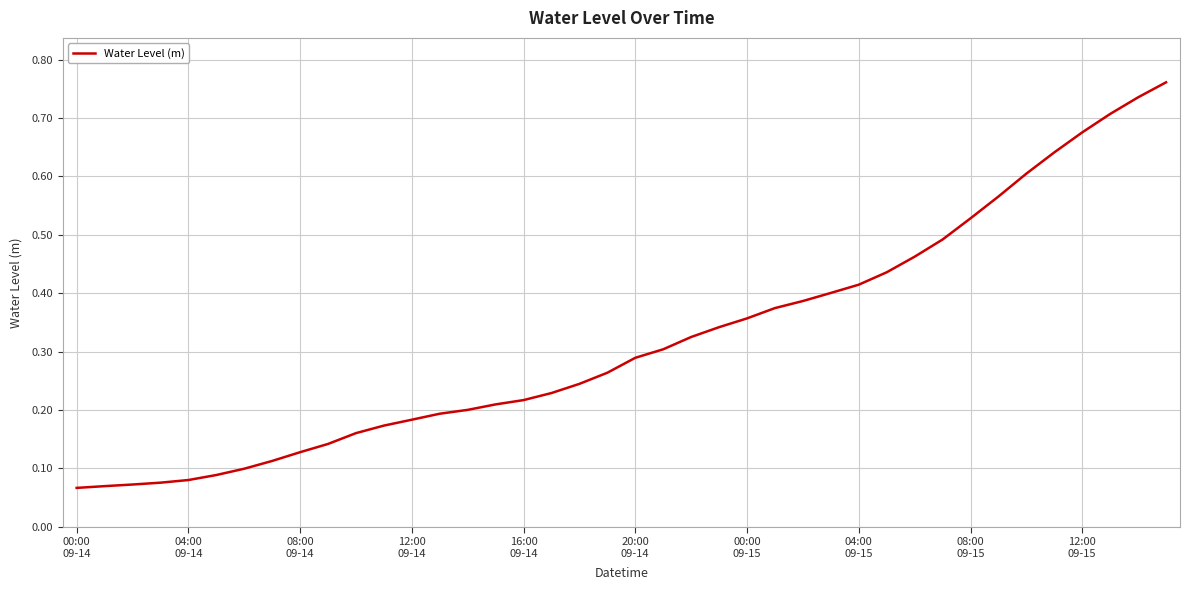

What is the difference between the maximum and second lowest values?

0.7